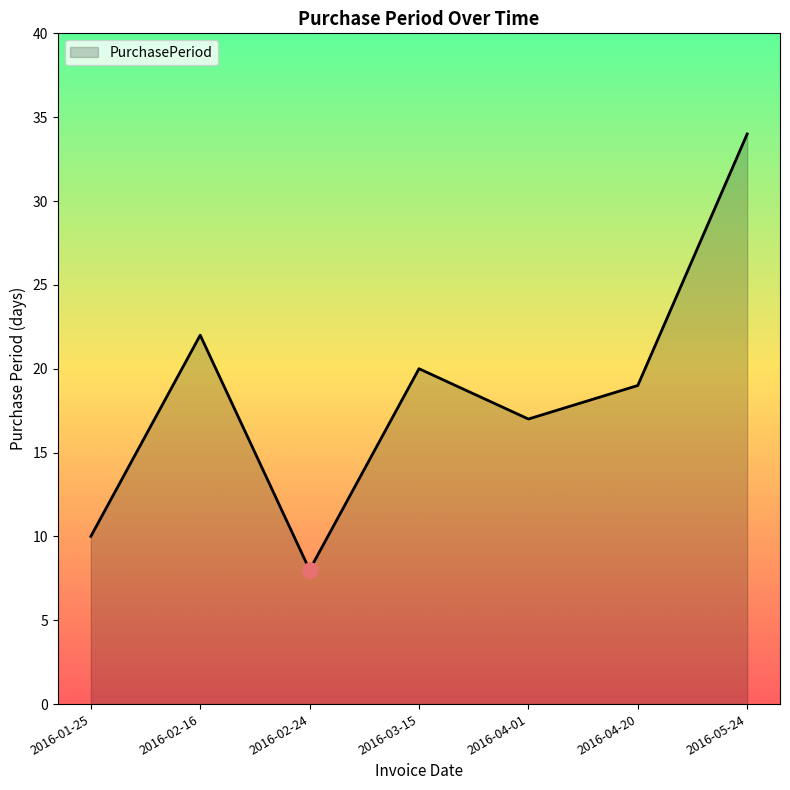

Between 2016-05-24 and 2016-02-16, which is larger?

2016-05-24